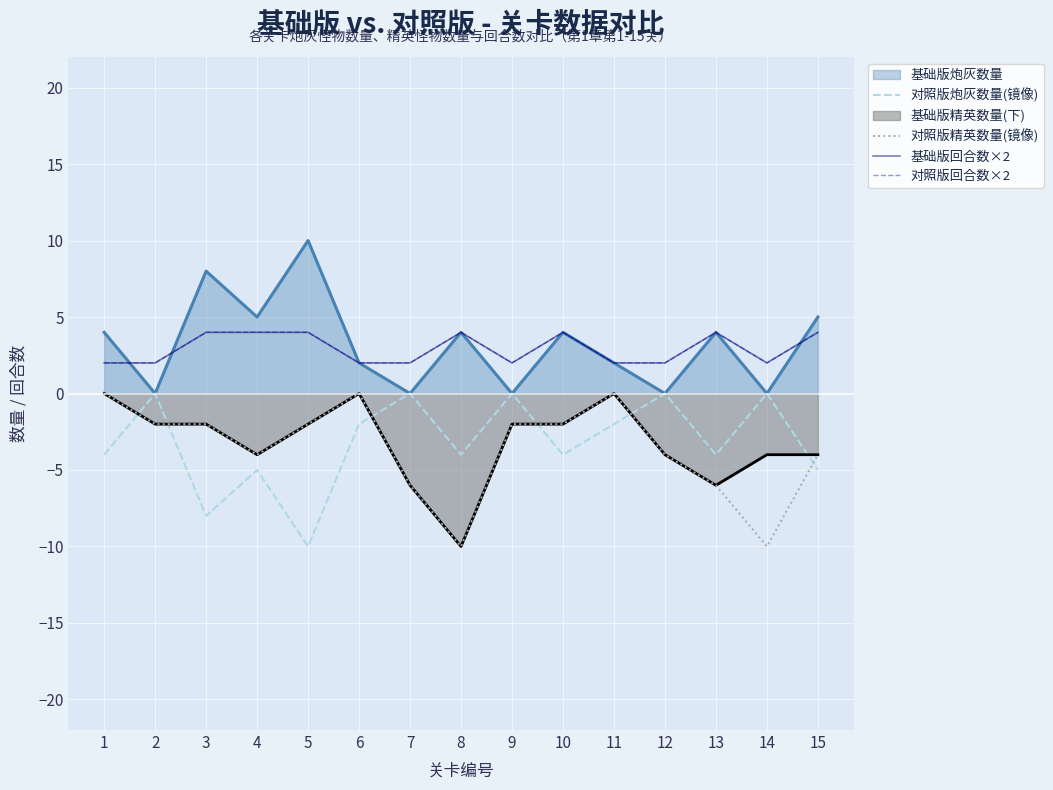

How many interior local valleys does the 基础版回合数×2 series have?

2